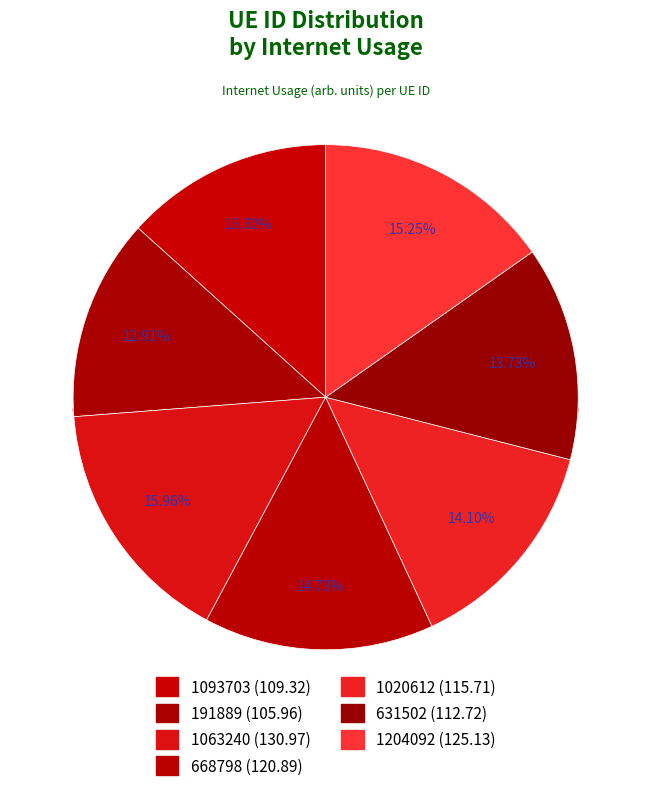

Combined, what portion of the pie is 191889 and 631502?

26.6%